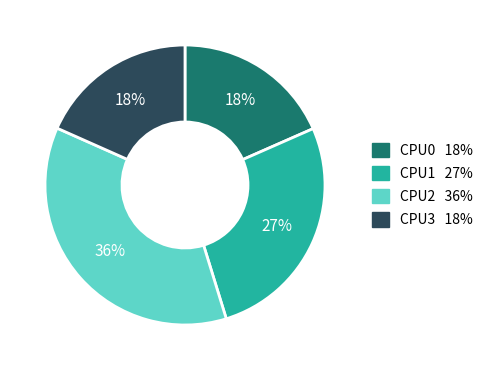

To the nearest percent, what is the difference between the largest and smallest slice percentages?

18%